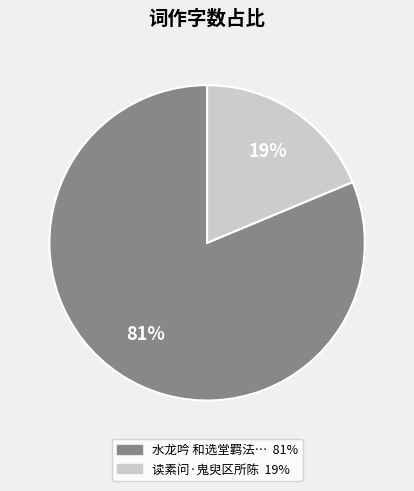

To the nearest percent, what is the average slice percentage?

50%